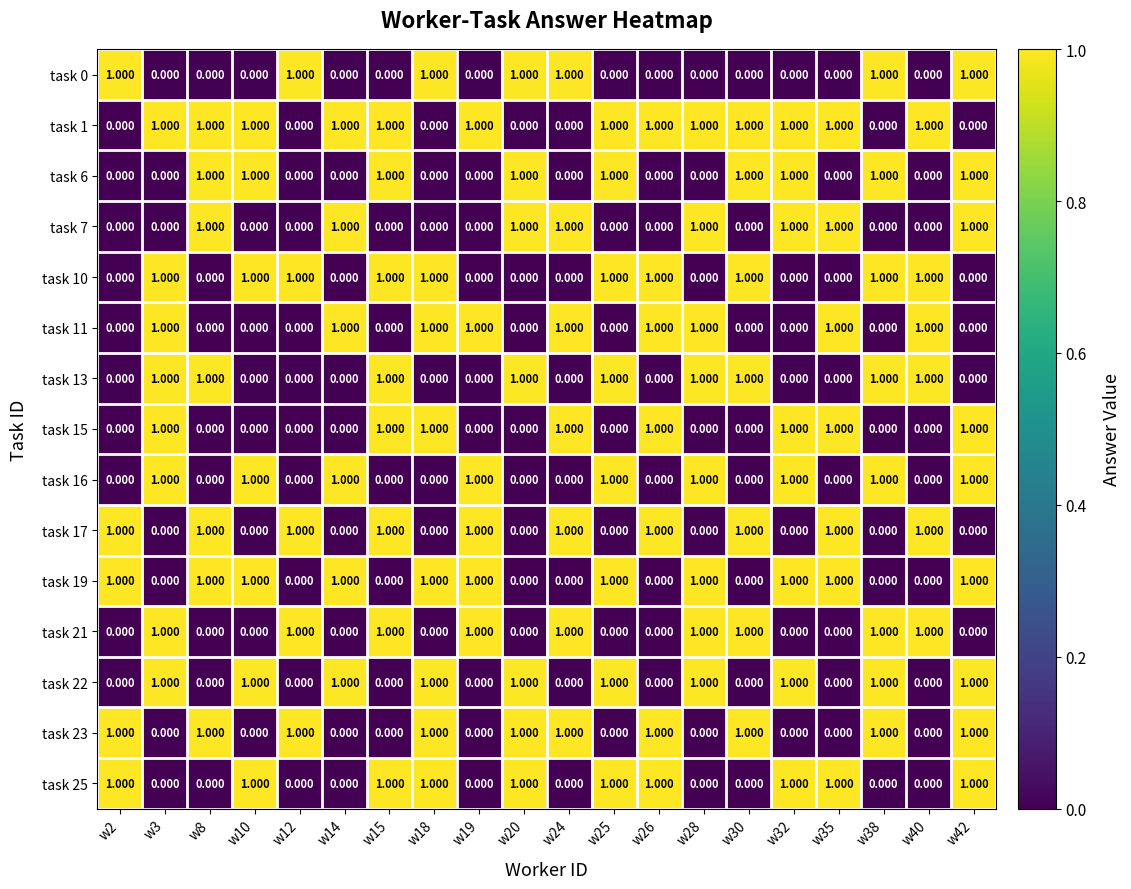

Is the value of task 6 at w35 greater than the value of task 22 at w42?

No